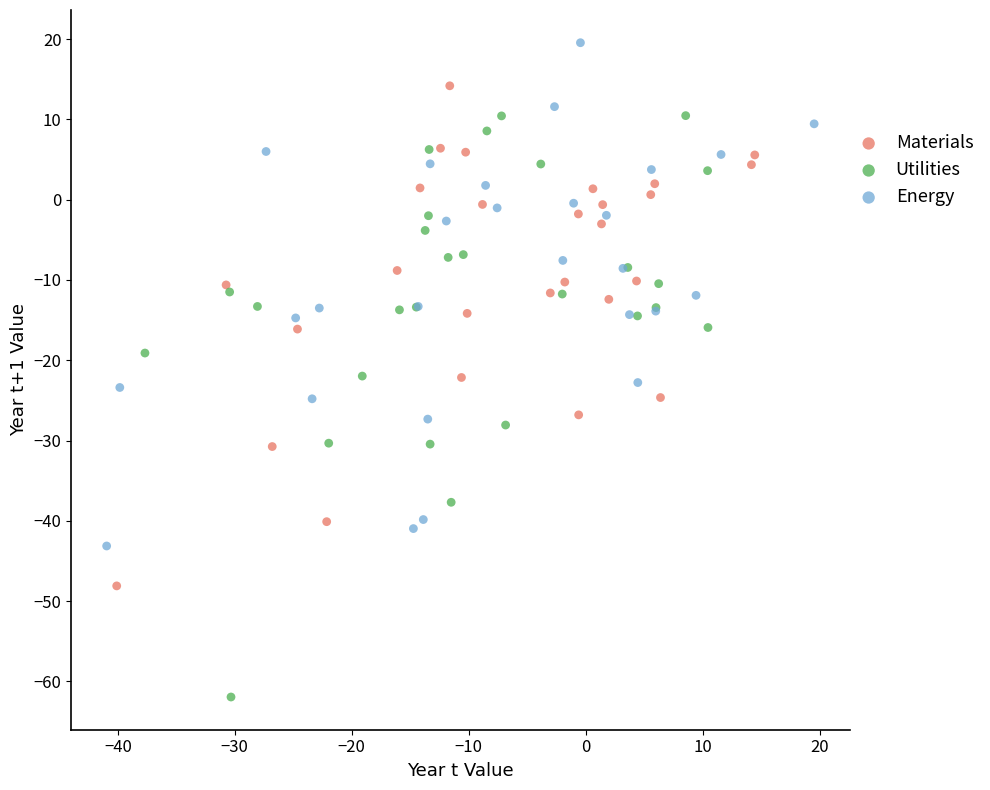

Which series reaches the minimum Y coordinate?

Utilities